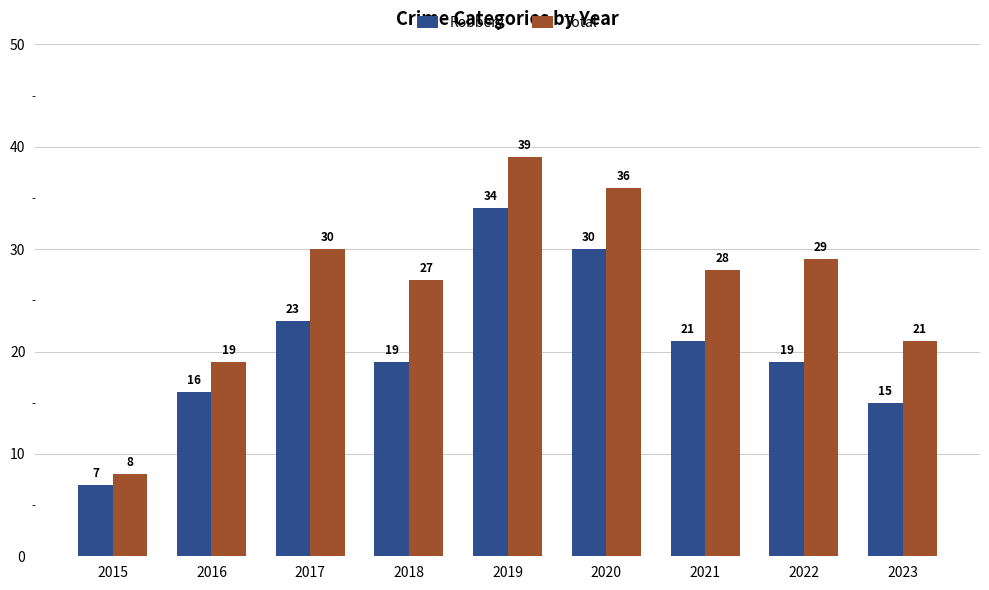

What is the maximum value shown in the chart?

39